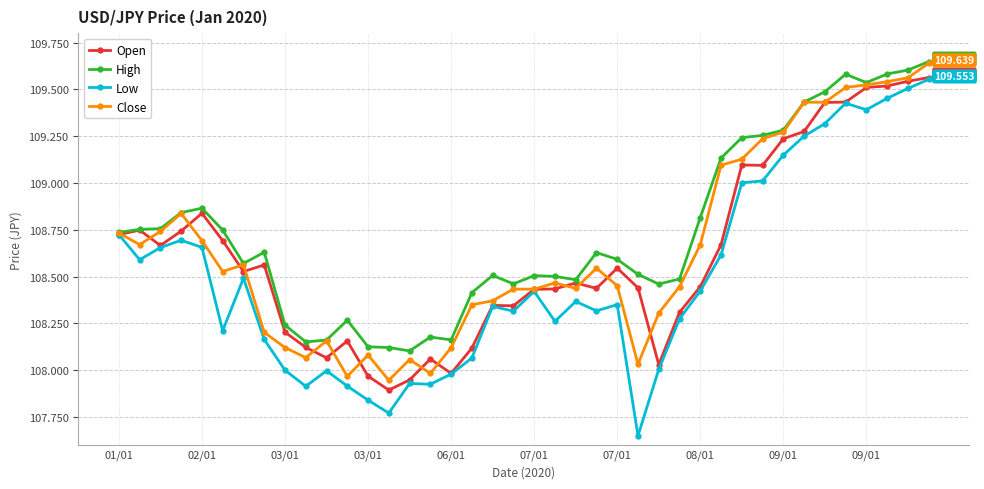

Which series has the largest total across all categories?

High